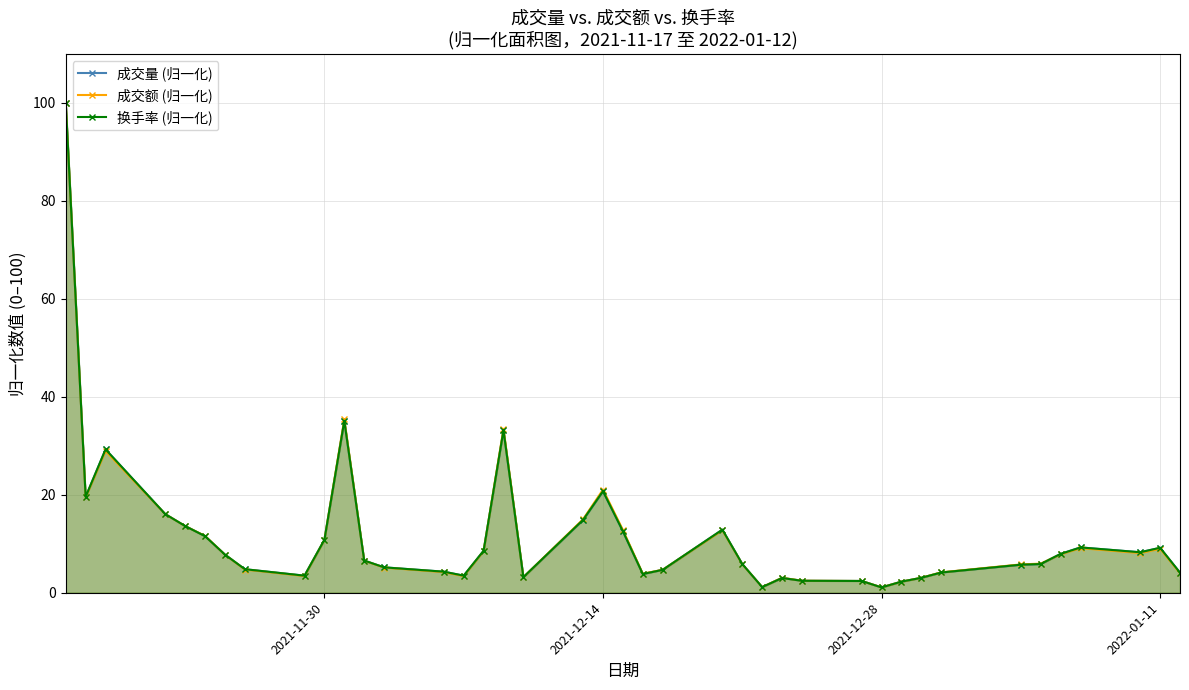

At how many categories does at least one series exceed 27?

4